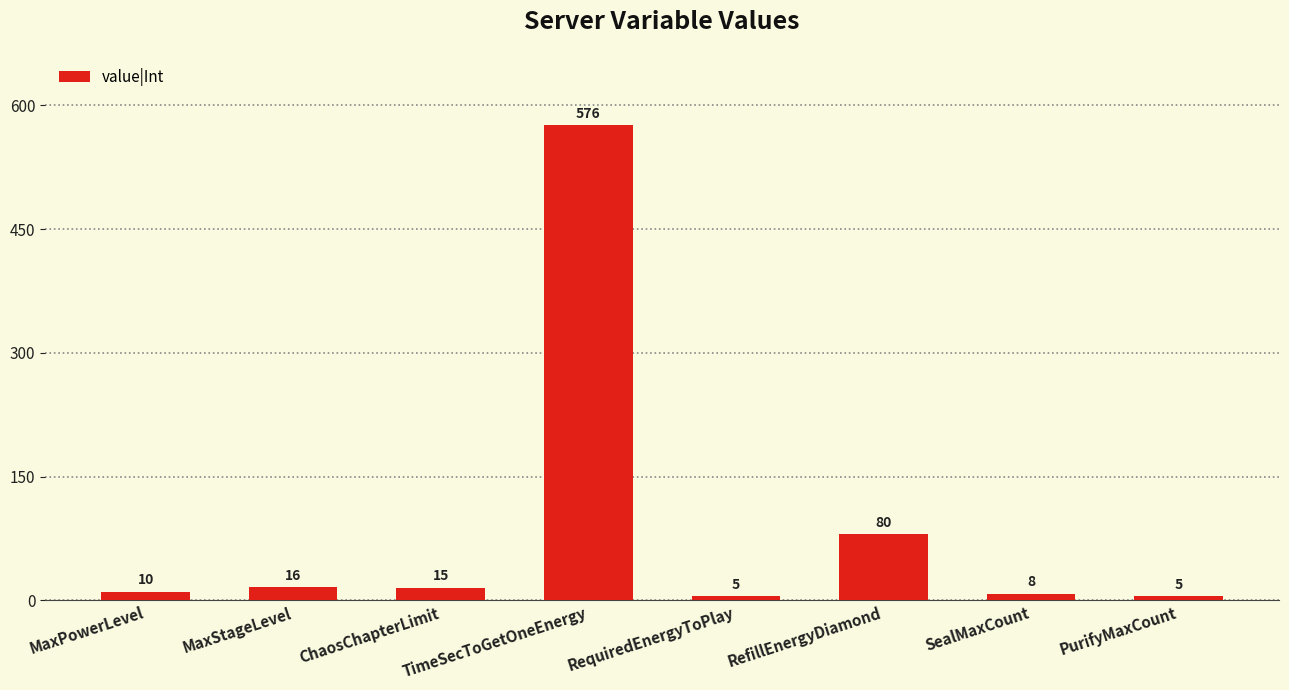

The chart shows a value of 80 at RefillEnergyDiamond. True or false?

True